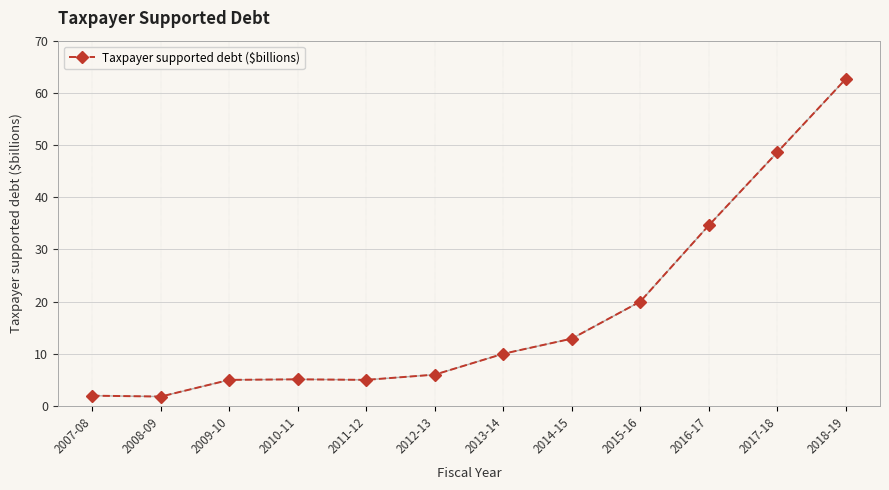

What is the change in value from 2010-11 to 2018-19?

+57.6